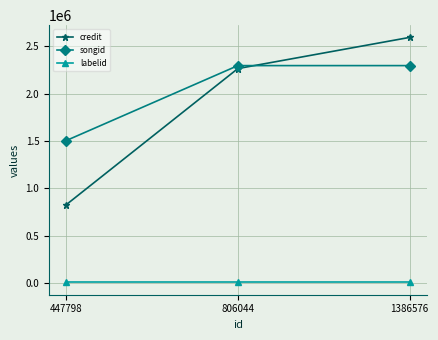

At 806044, list the series in order from largest to smallest.

songid, credit, labelid